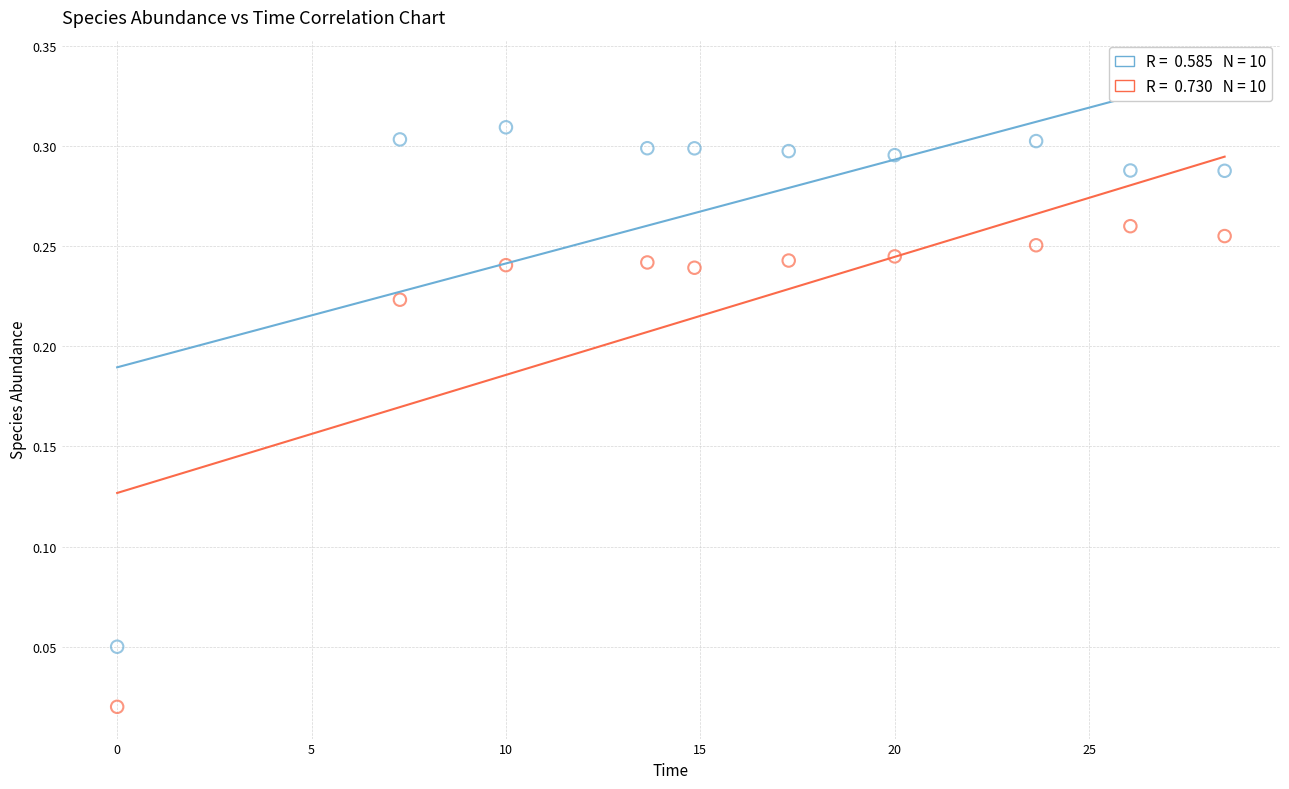

Across all data points, what is the range of X values (max minus min)?

28.5